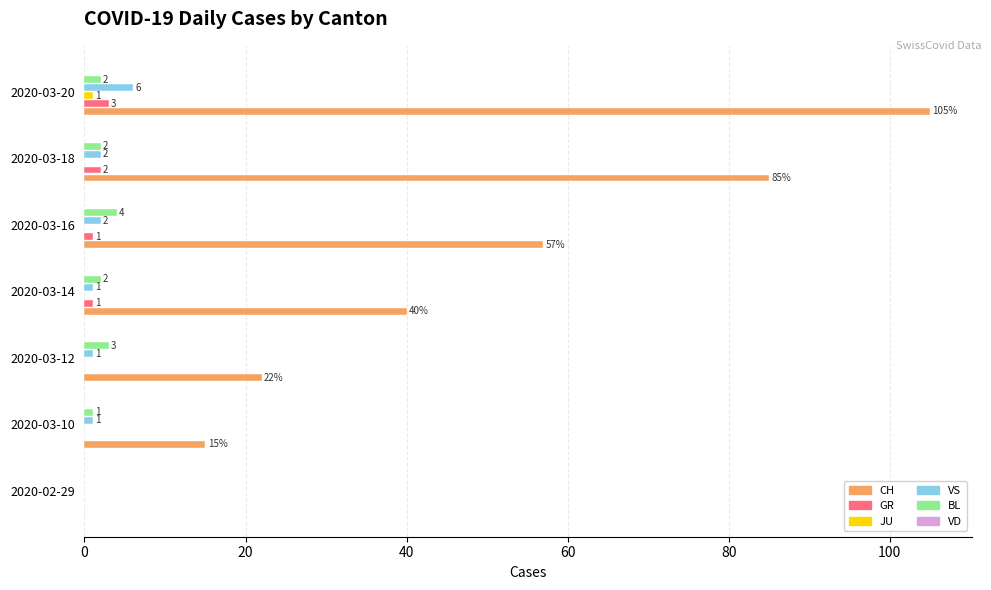

The value of CH at 2020-02-29 is 0. True or false?

True